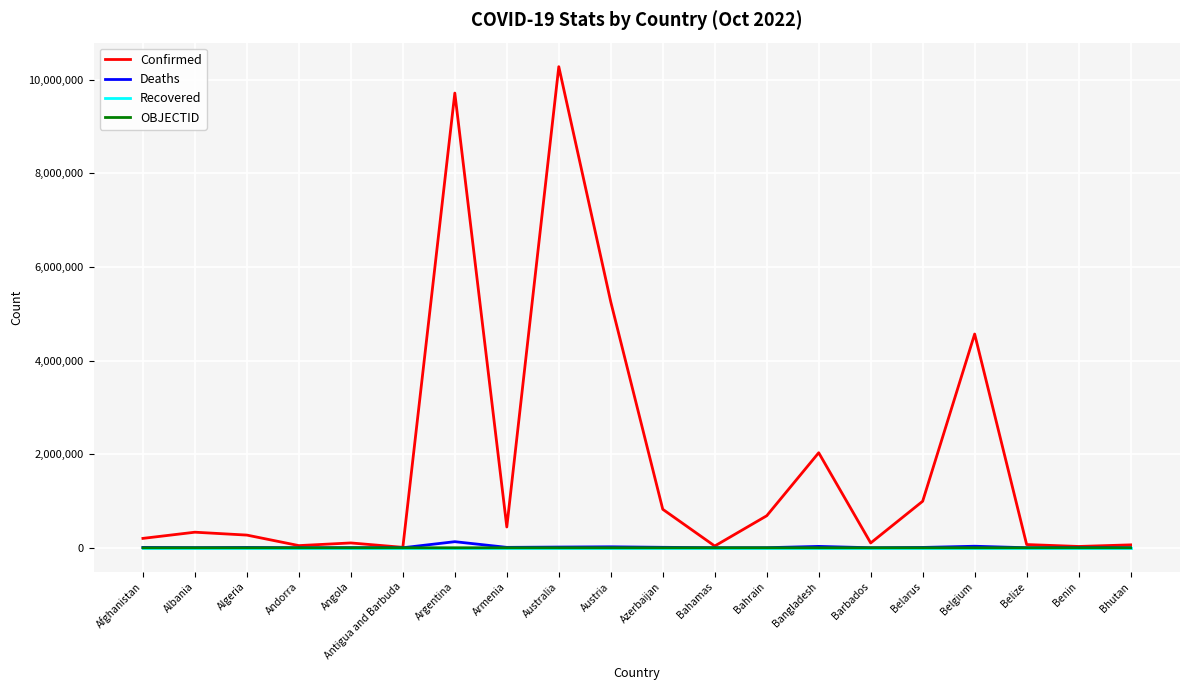

At which category does the chart reach its peak across all series?

Australia